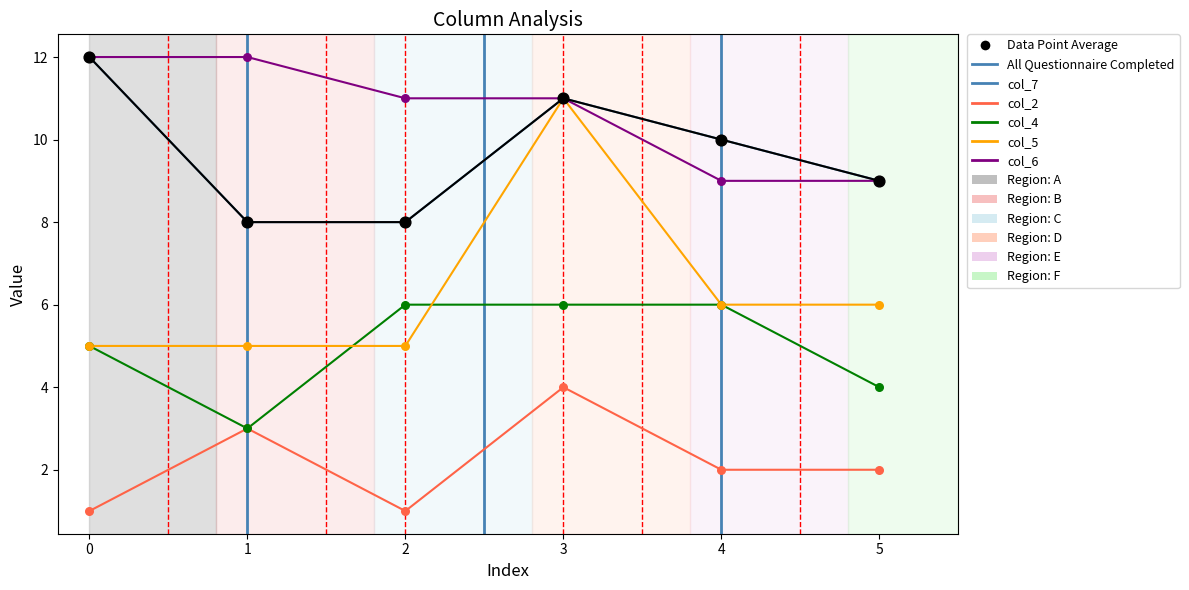

Is it true that col_7 equals 17 at 0?

False